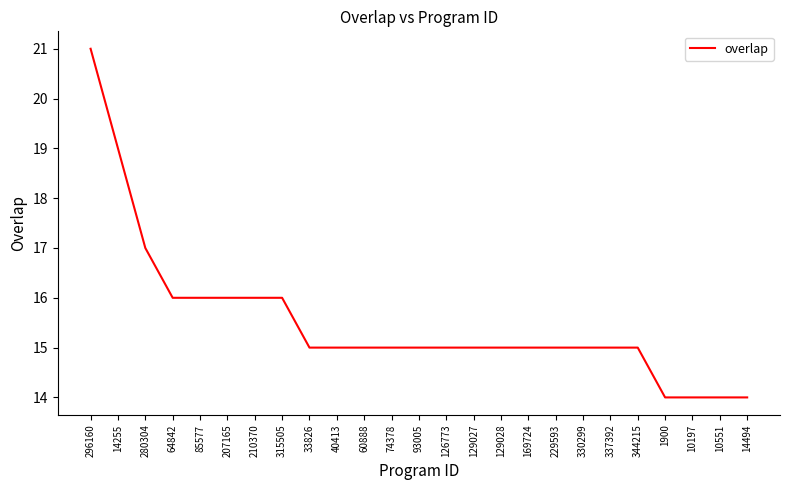

At which label is the value closest to 17?

280304